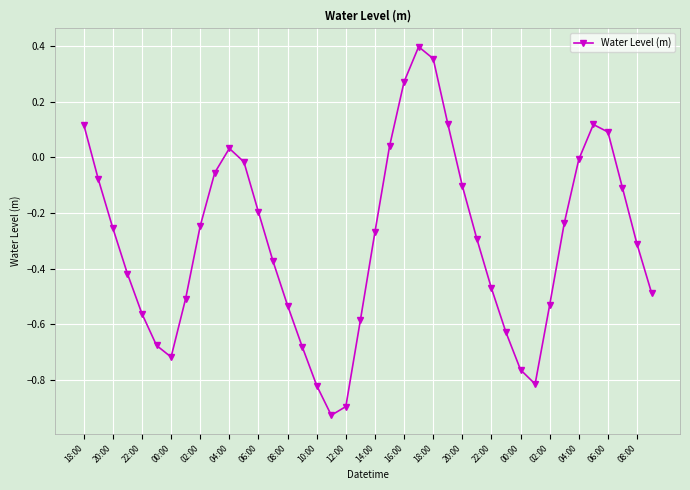

What is the sum of all values?

-12.0